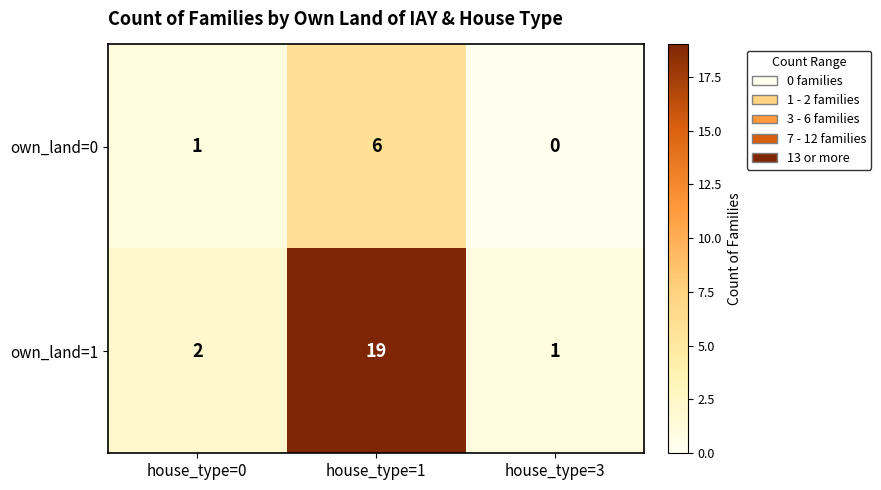

Rank the series by their maximum value, from lowest to highest.

own_land=0, own_land=1